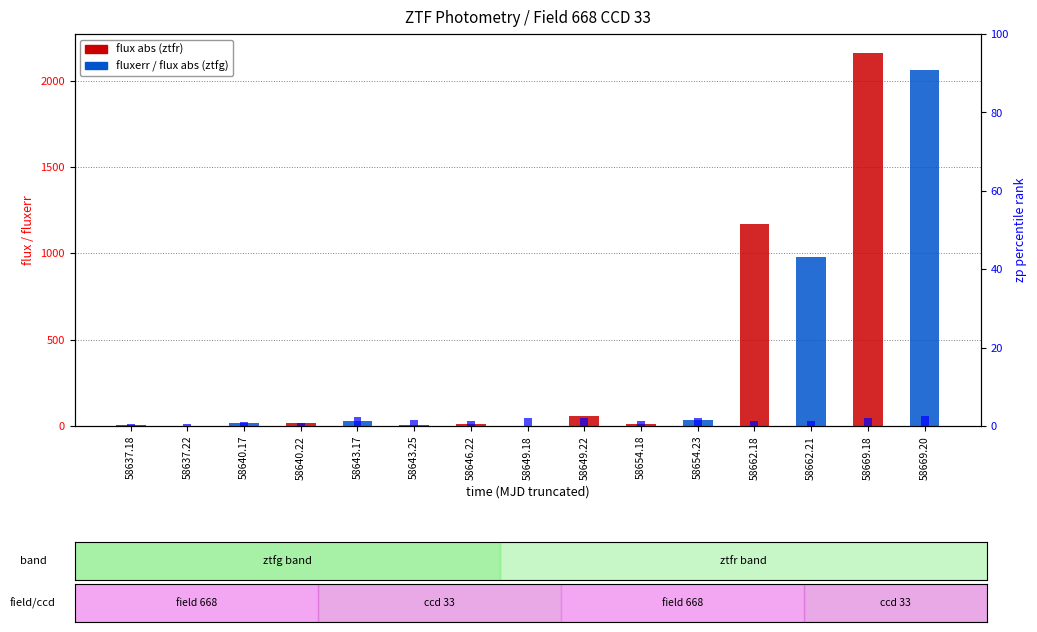

At which label does flux (abs) first exceed 18?

58640.17